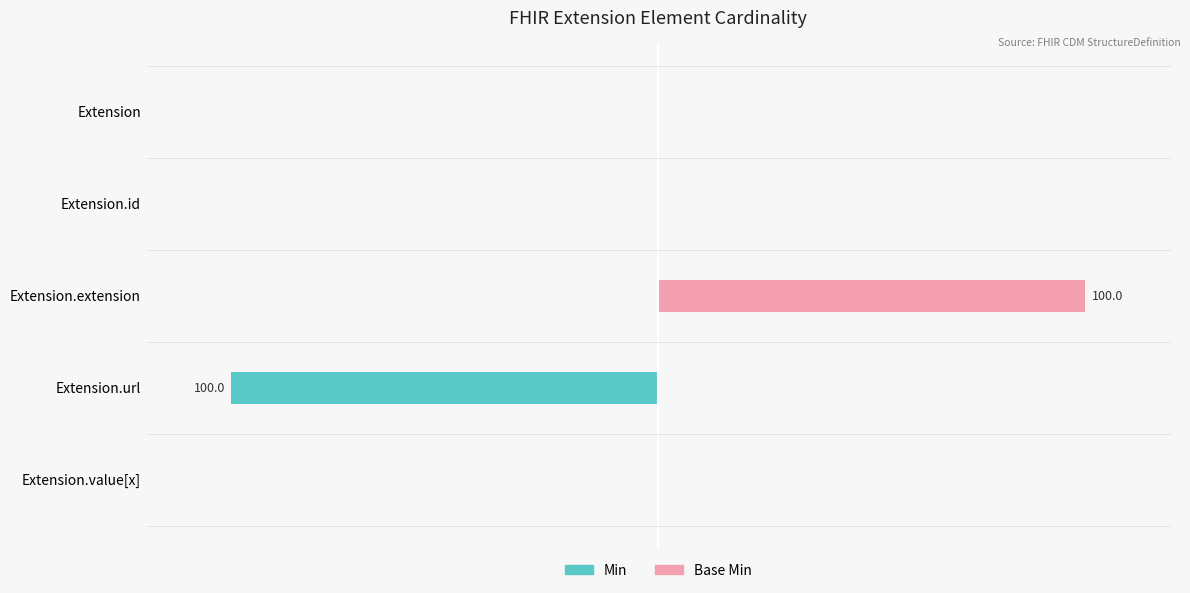

The value of Min at Extension is 0. True or false?

True